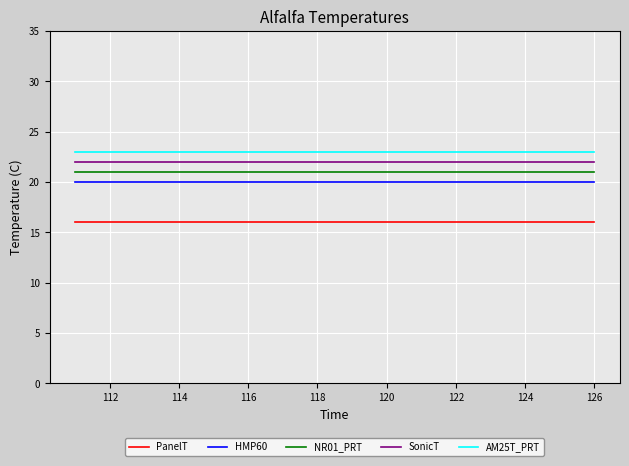

What is the maximum value shown in the chart?

23